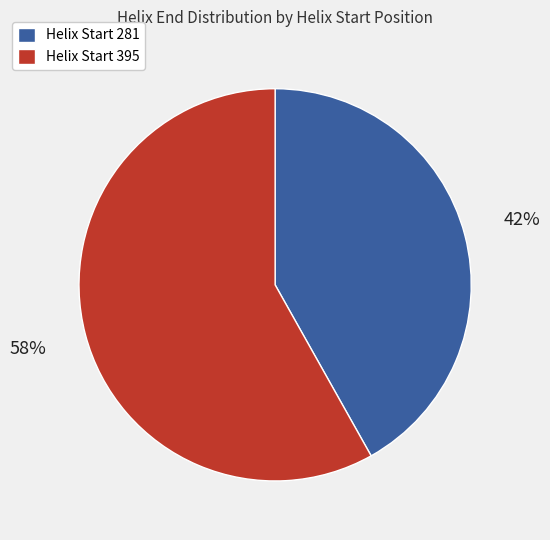

What is the majority slice?

Helix Start 395